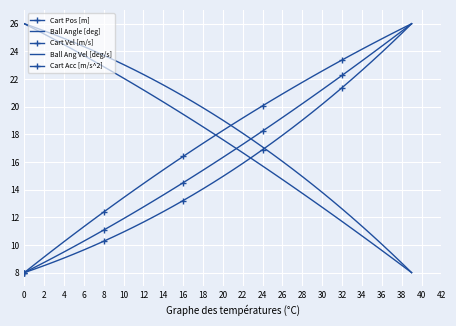

What is the smallest value displayed?

8.0